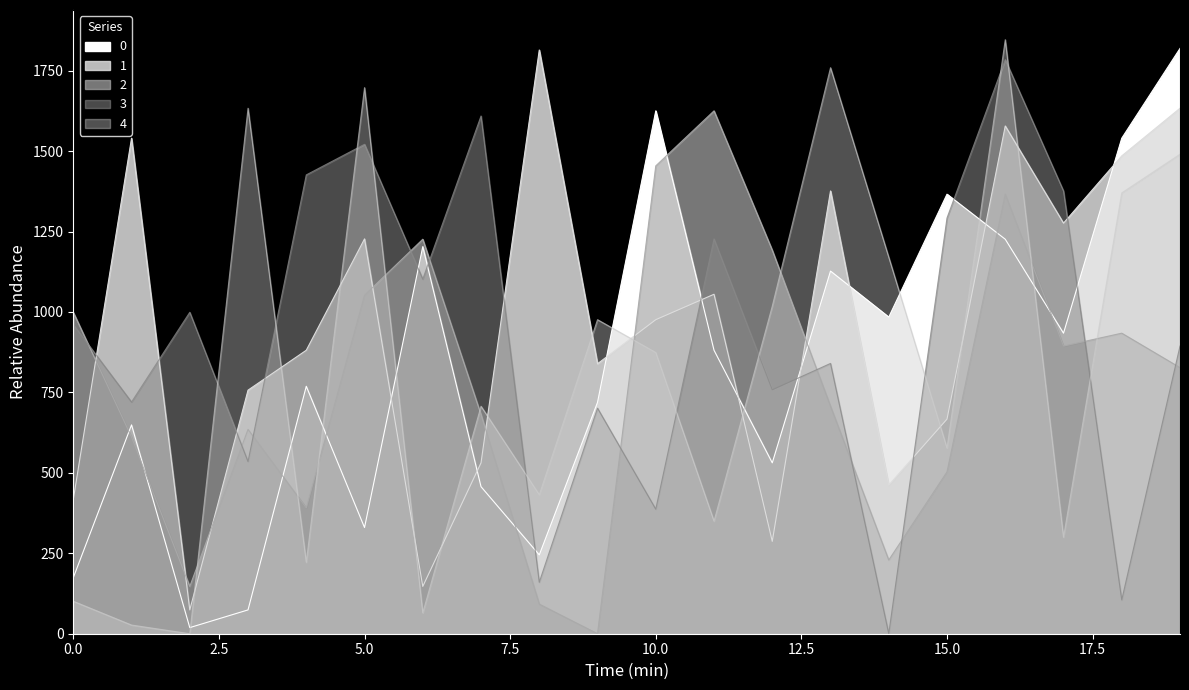

What is the spread (max minus min) of values at 2?

999.0